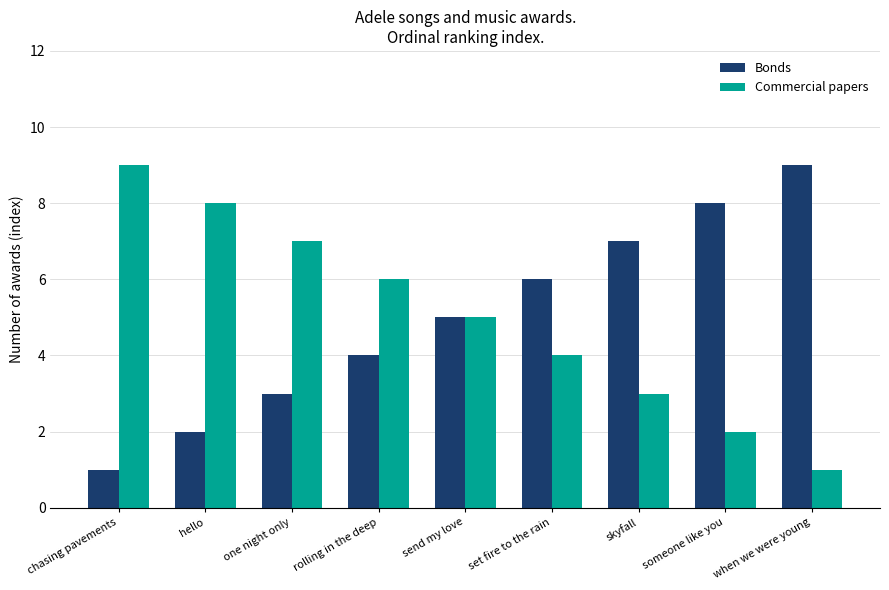

What is the label of the 4th bar from the right?

set fire to the rain